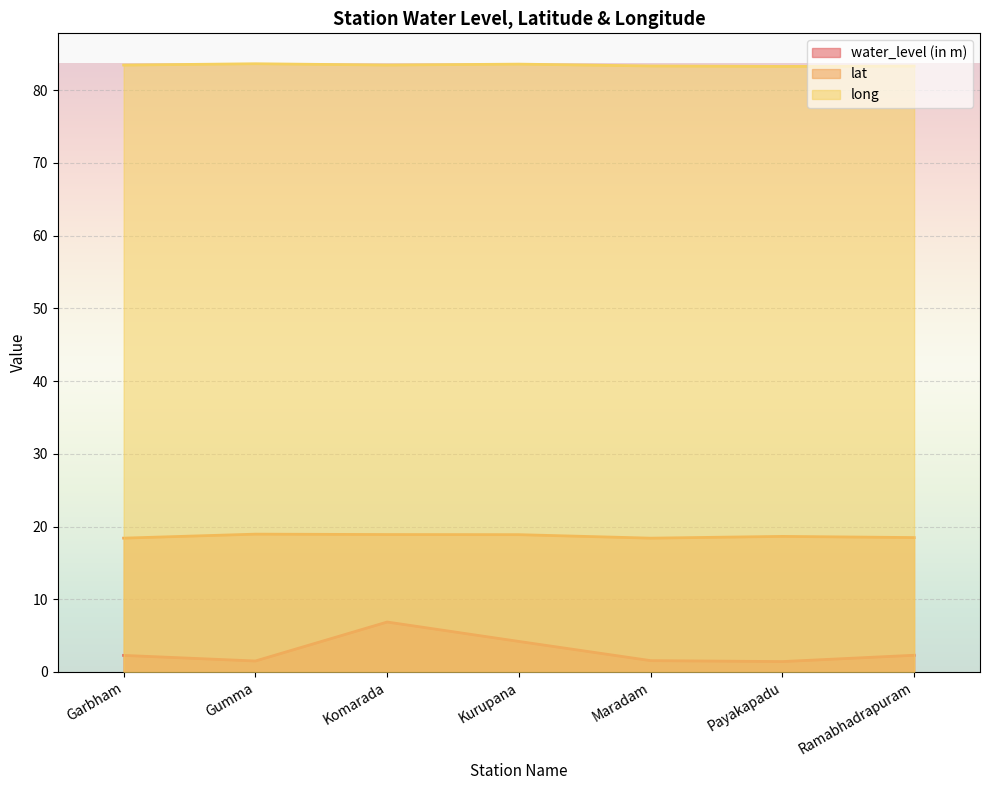

What are all the series names shown in the legend?

water_level (in m), lat, long